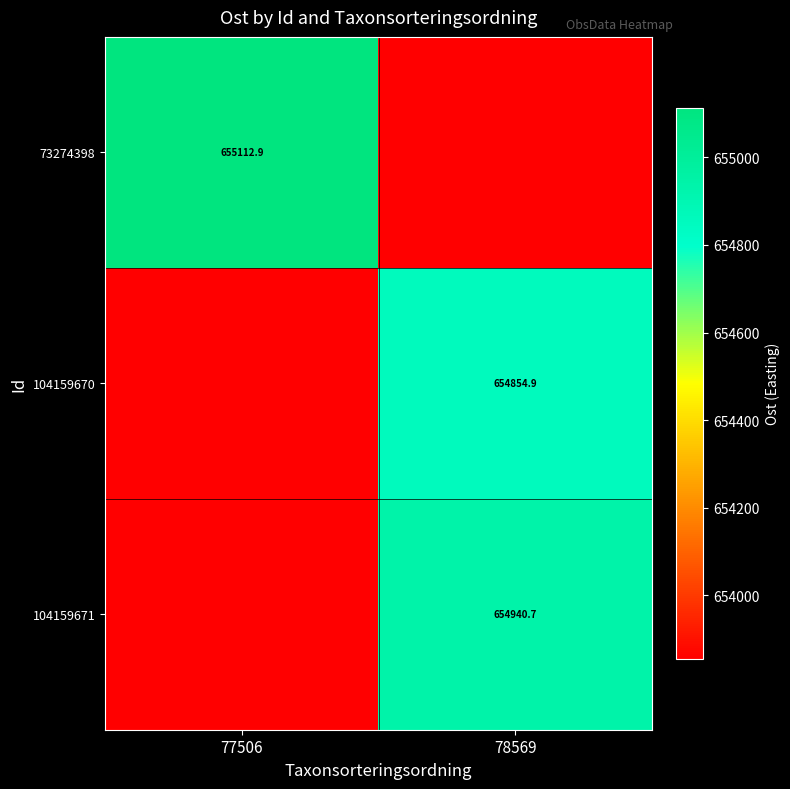

What is the average value of the 73274398 series?

654483.9